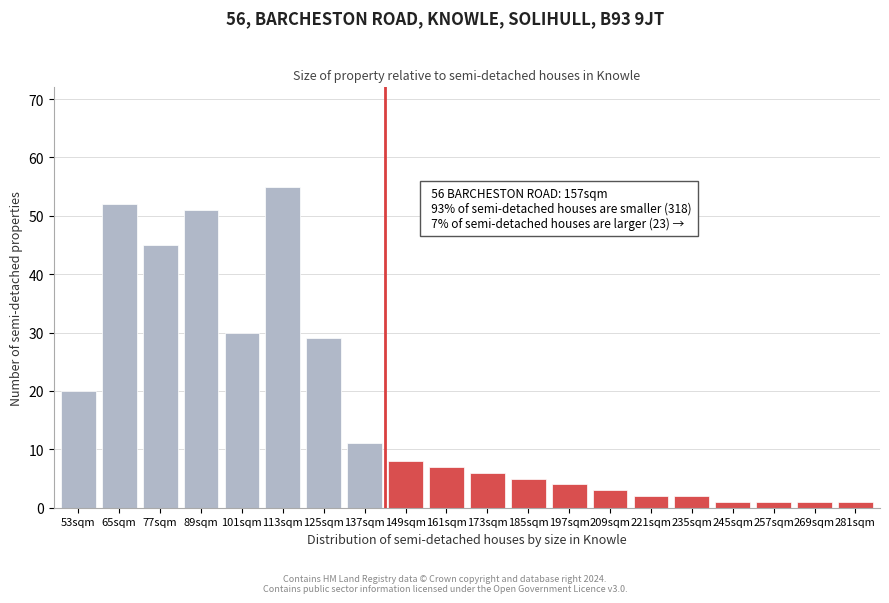

Reading right to left, transcribe all the data shown in this chart.

281sqm=1	269sqm=1	257sqm=1	245sqm=1	235sqm=2	221sqm=2	209sqm=3	197sqm=4	185sqm=5	173sqm=6	161sqm=7	149sqm=8	137sqm=11	125sqm=29	113sqm=55	101sqm=30	89sqm=51	77sqm=45	65sqm=52	53sqm=20